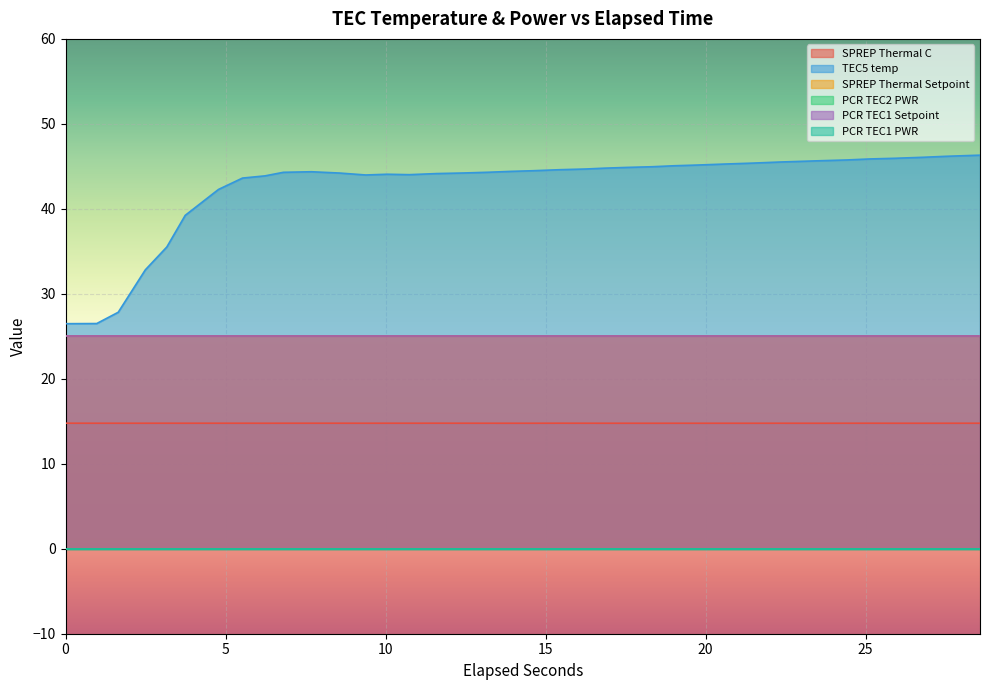

True or false: SPREP Thermal Setpoint and PCR TEC1 Setpoint intersect in this chart.

False